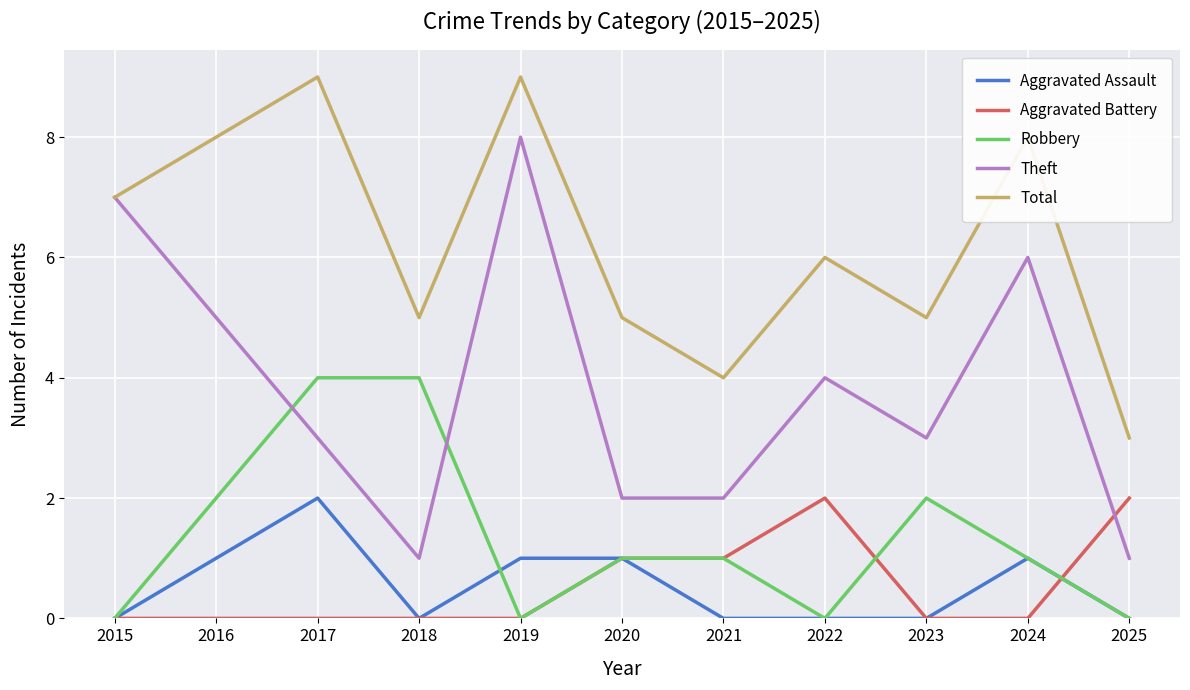

At which label does Robbery first exceed 1?

2016